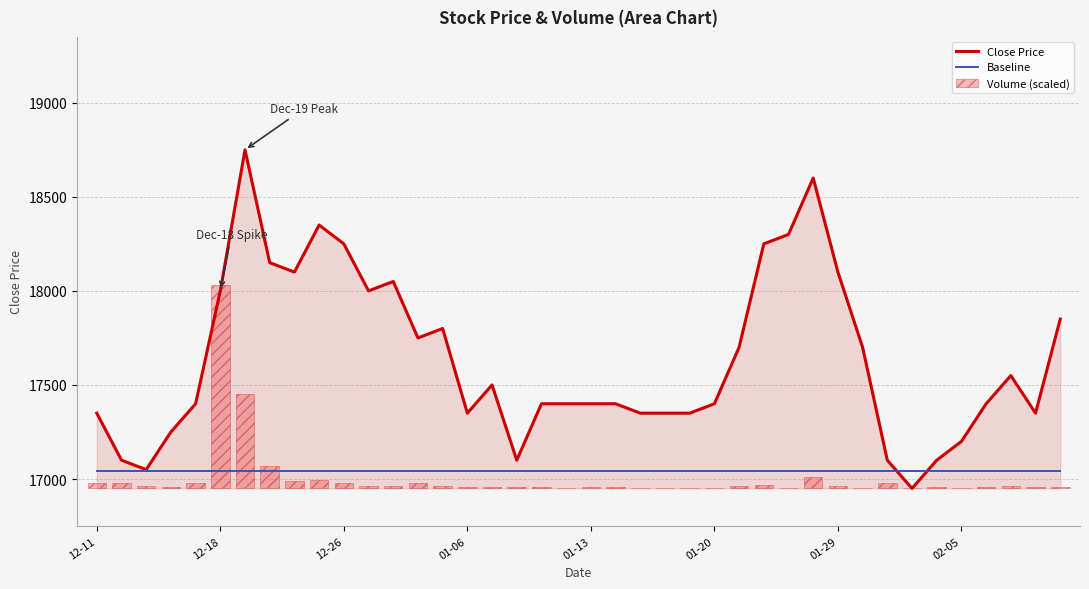

What is the difference between the highest and lowest values at 01-29?

18089.2